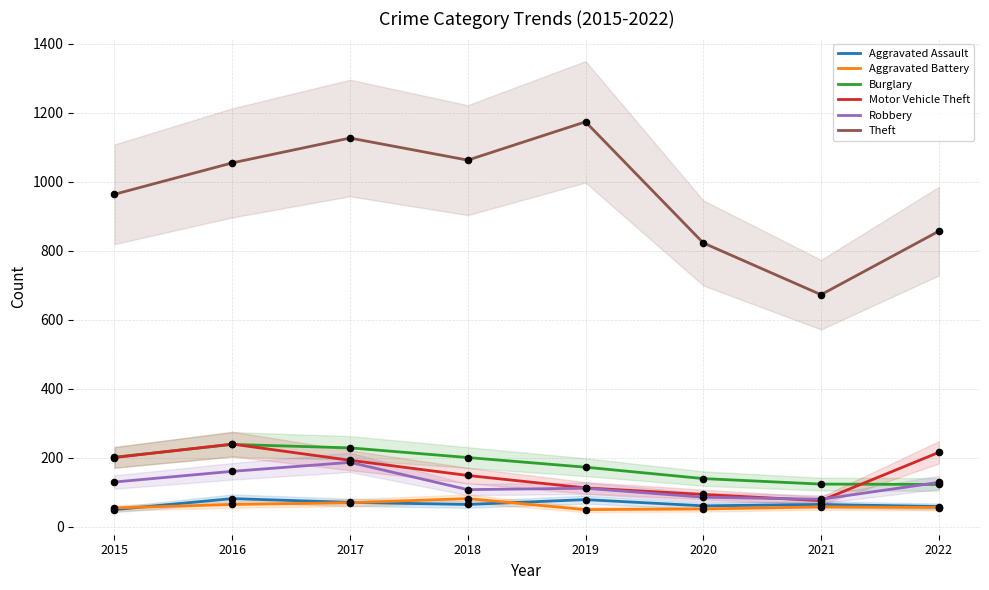

Is the value of Aggravated Assault at 2020 greater than the value of Burglary at 2020?

No